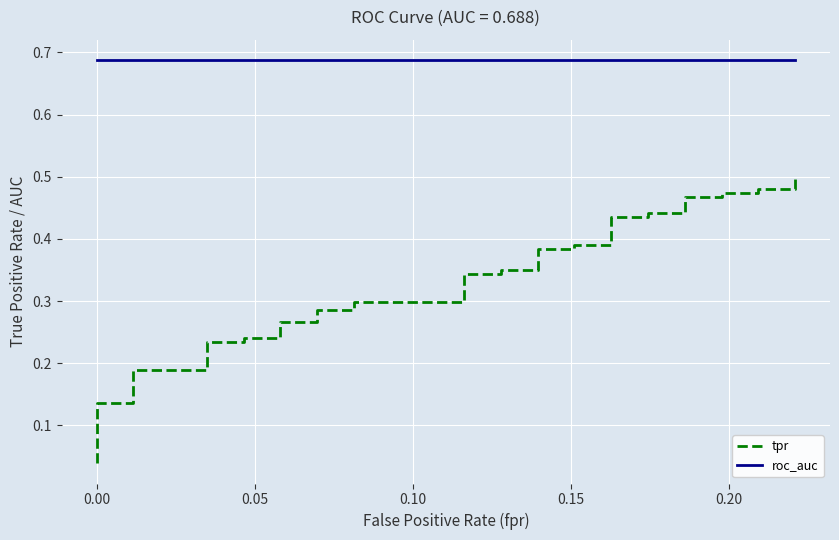

The tpr series shows 0.5 at 24. True or false?

False